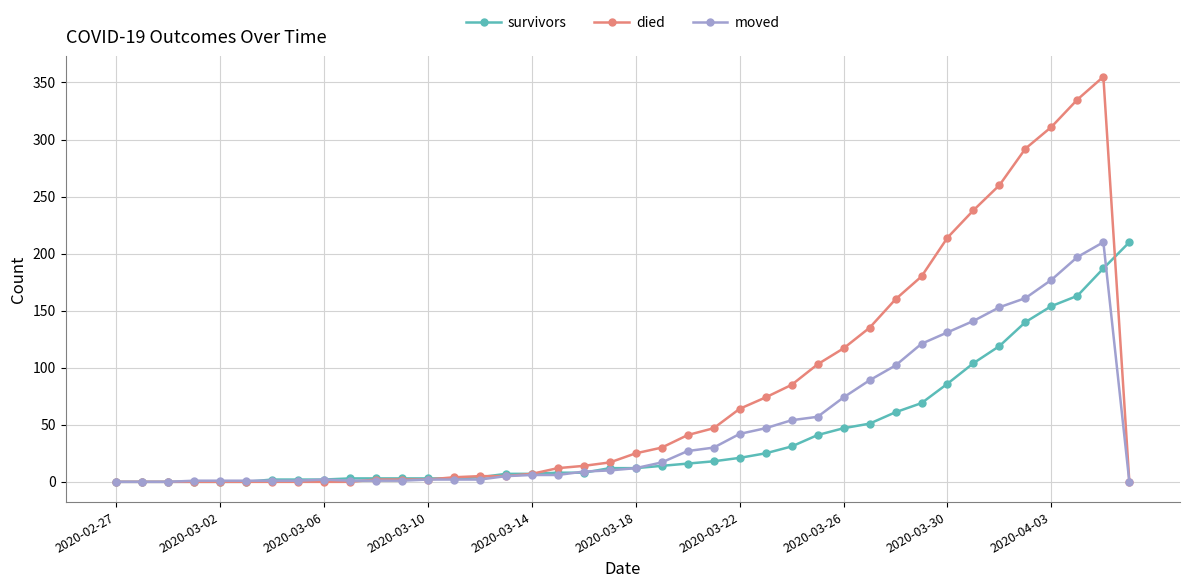

Count the number of data series in this chart.

3